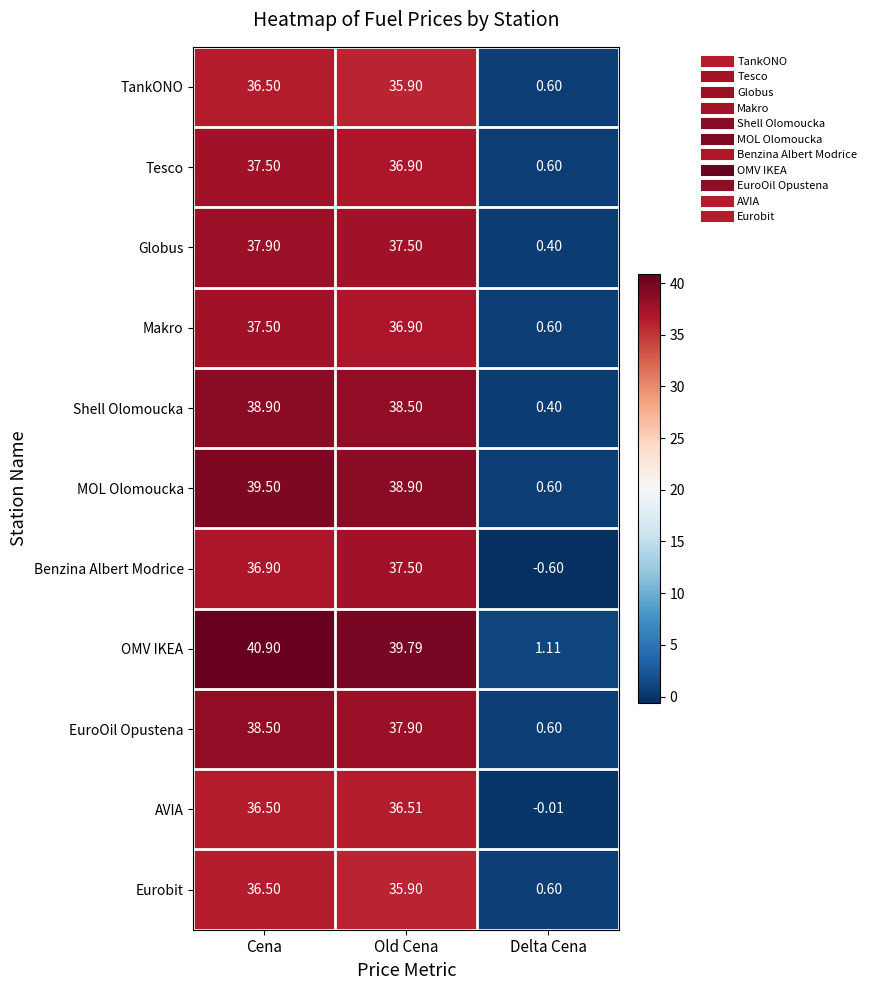

What is the total value across all series at Old Cena?

412.2